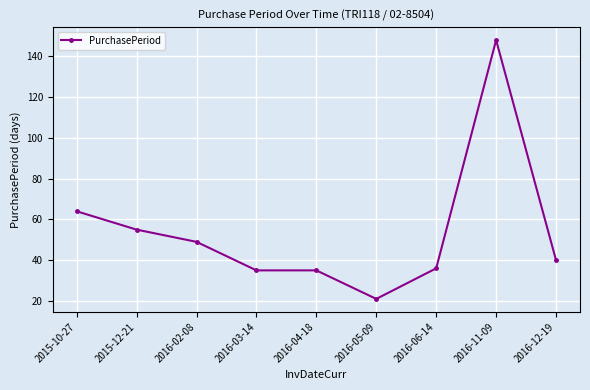

What is the difference between the maximum and minimum values?

127